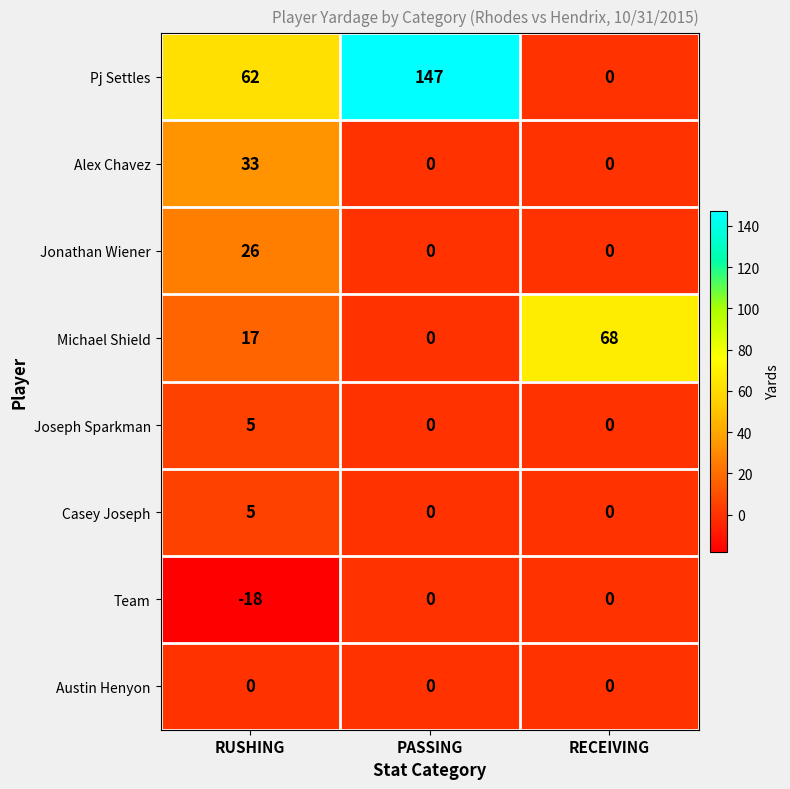

Rank the categories by Pj Settles value from highest to lowest.

PASSING, RUSHING, RECEIVING